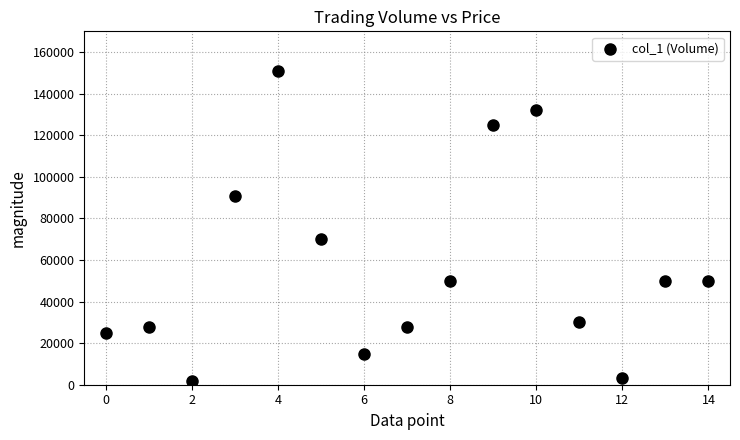

What Y value in the scatter plot is closest to 76500?

70000